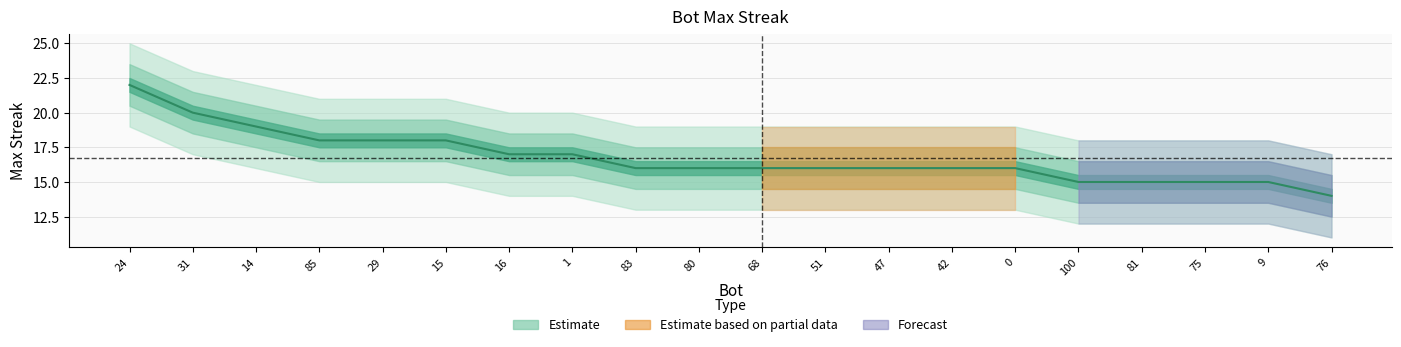

How many values are between 16 and 18?

12